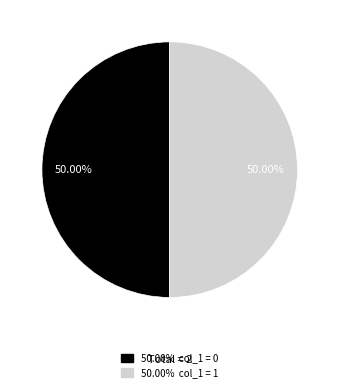

Which category has the biggest portion of the pie?

1